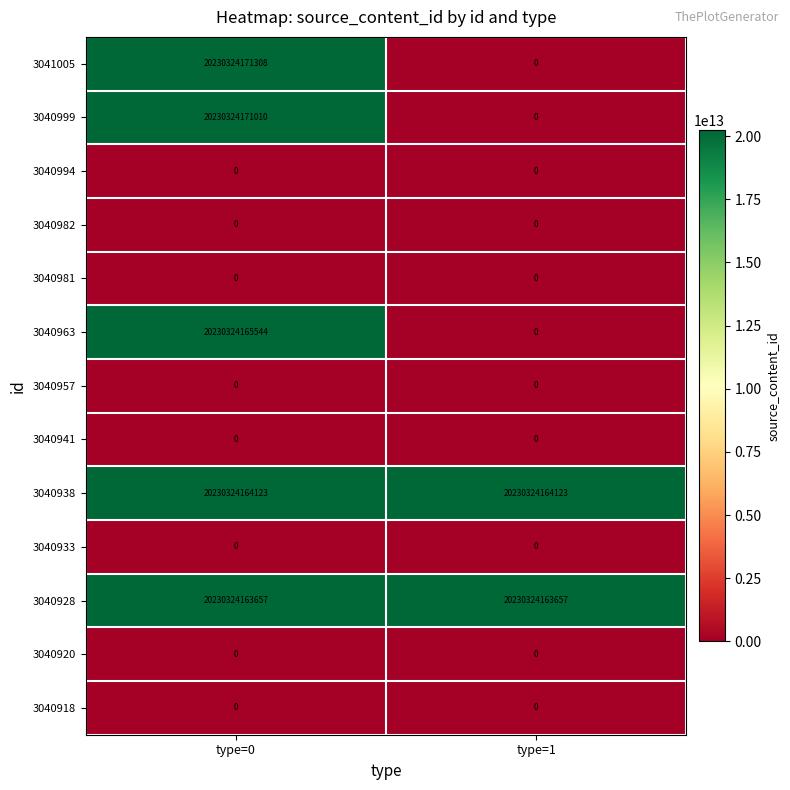

Count the number of categories in the chart.

2